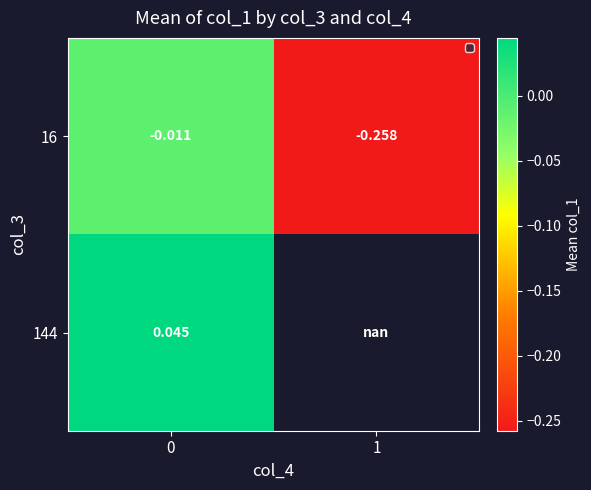

Is the value of 16 at 0 greater than the value of 144 at 0?

No